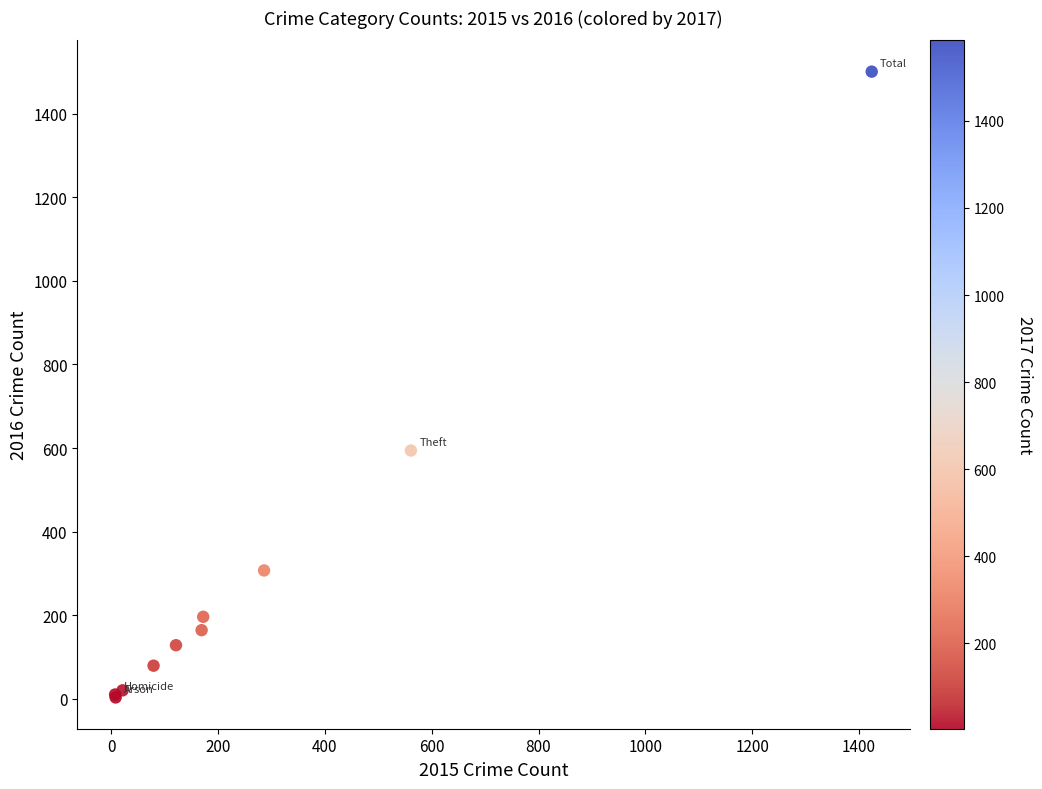

What Y value in the scatter plot is closest to 752?

594